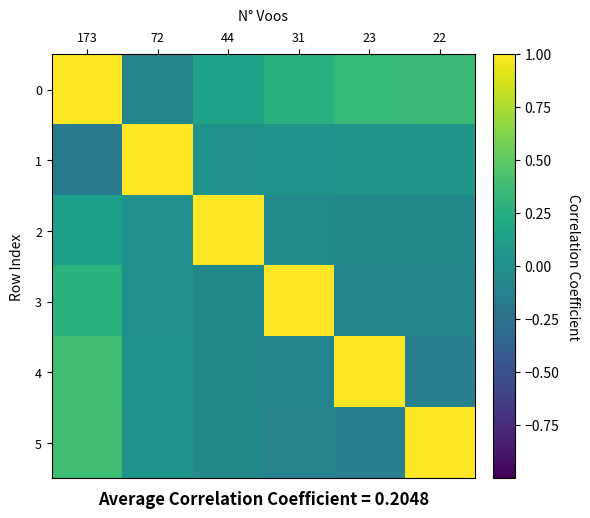

How many distinct data groups are displayed?

6